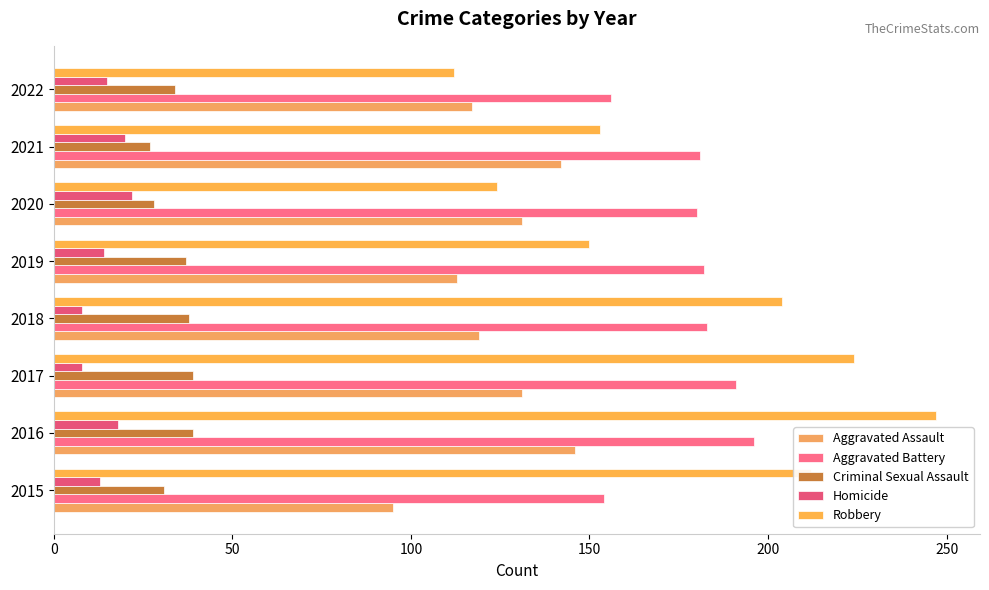

How many distinct data groups are displayed?

5